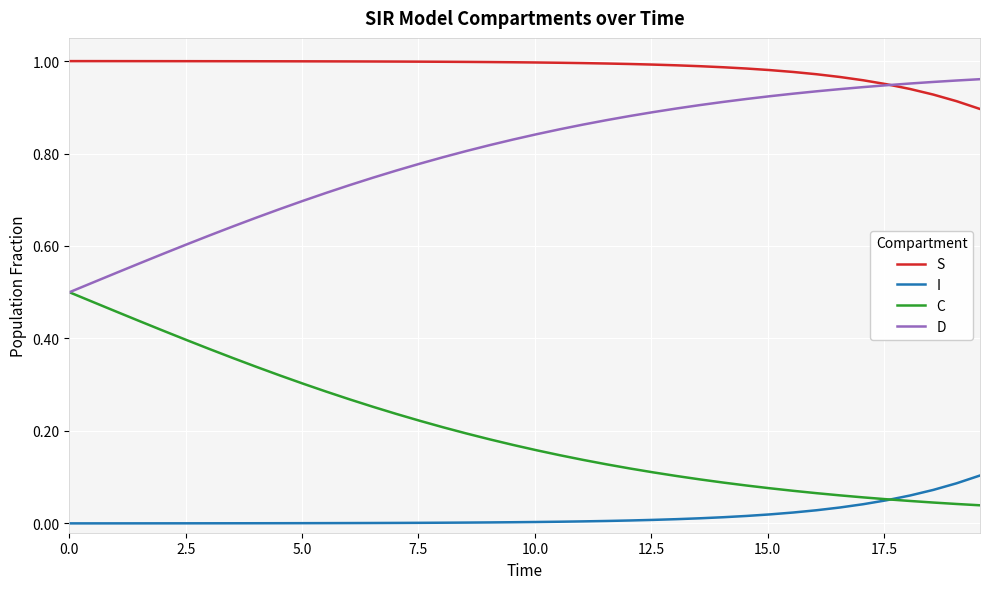

What are all the series names shown in the legend?

S, I, C, D